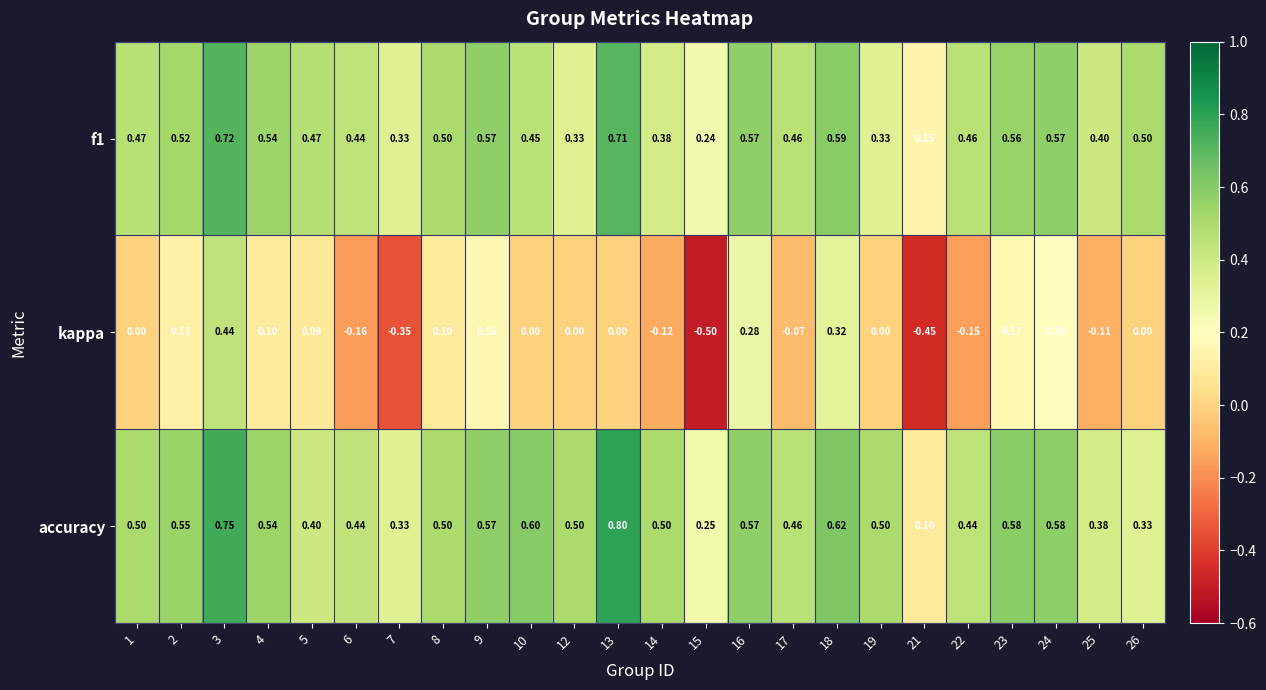

Between 9 and 12, which series saw the biggest shift?

f1